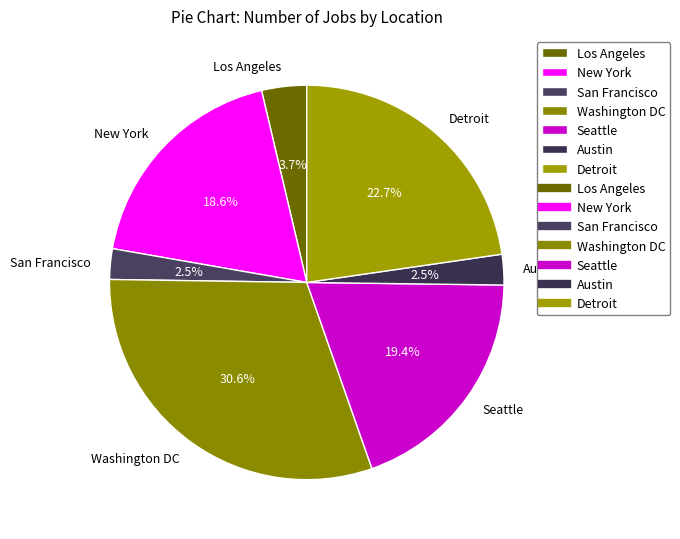

Which category has the biggest portion of the pie?

Washington DC